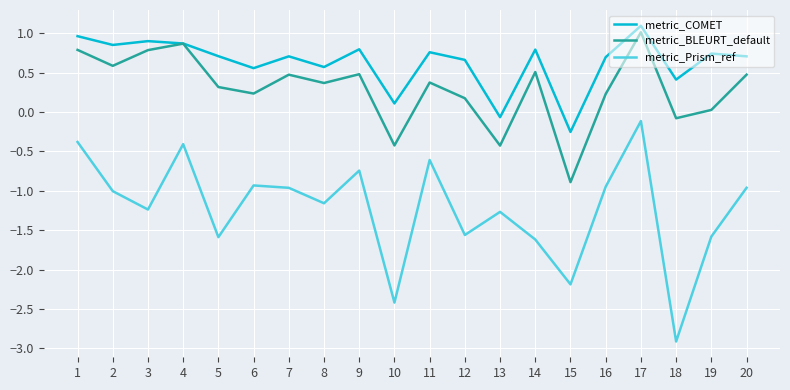

Is it true that metric_COMET equals 1.1 at 7?

False